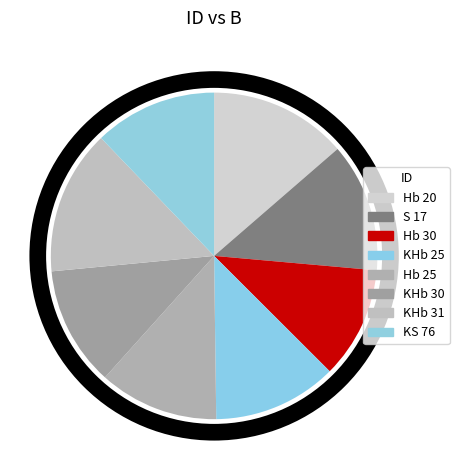

The KHb 30 slice represents 22% of the pie. True or false?

False